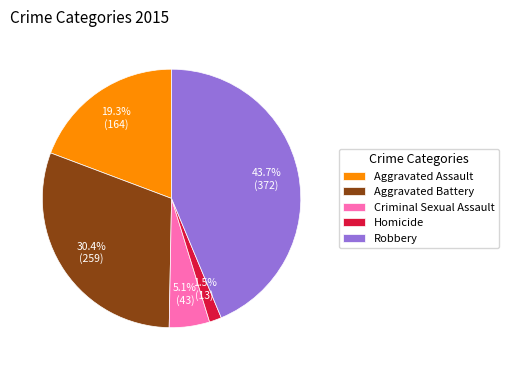

True or false: Aggravated Battery accounts for 36% of the total.

False